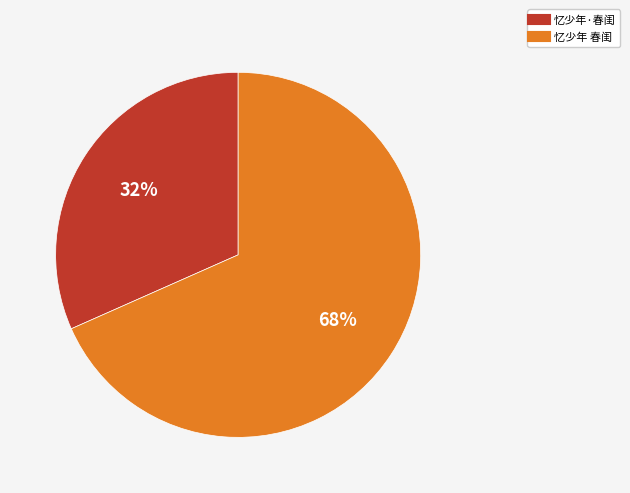

Rank the categories by value from lowest to highest.

忆少年·春闺, 忆少年 春闺